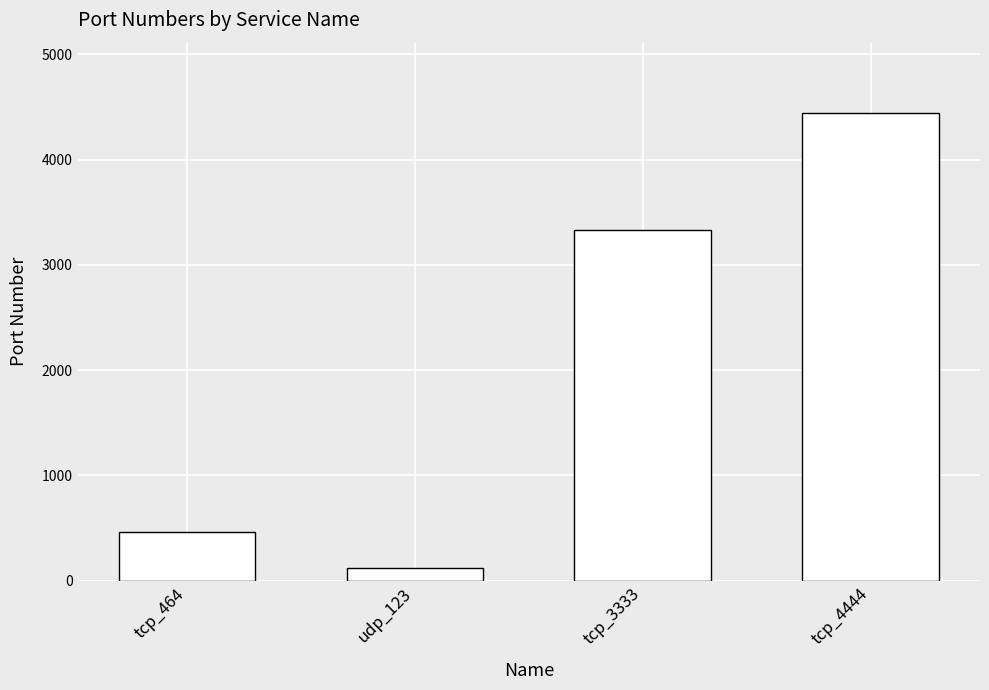

Reading left to right, transcribe all the data shown in this chart.

464	123	3333	4444